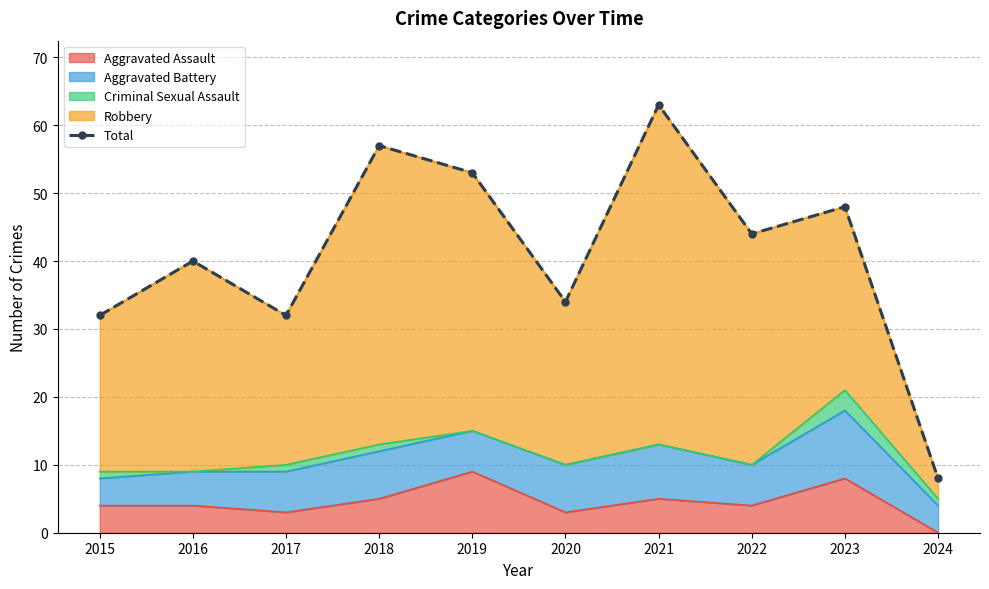

Where is the first local maximum?

2016